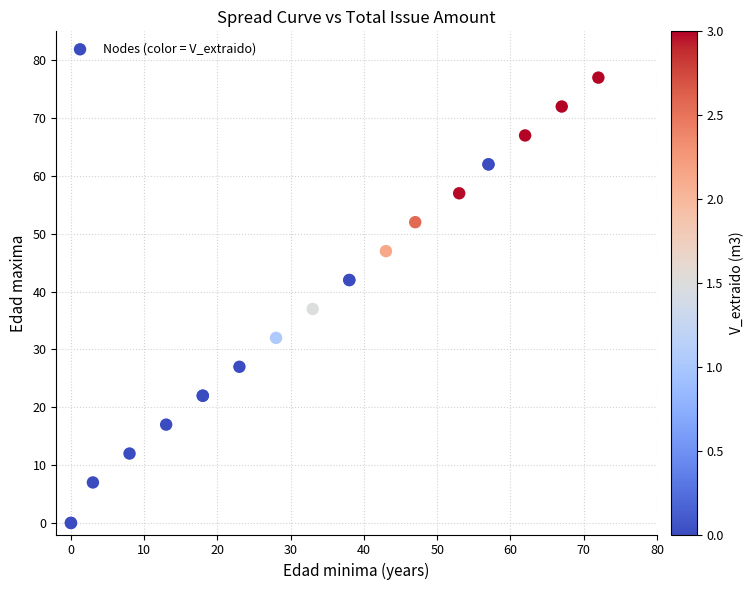

What Y value in the scatter plot is closest to 38?

37